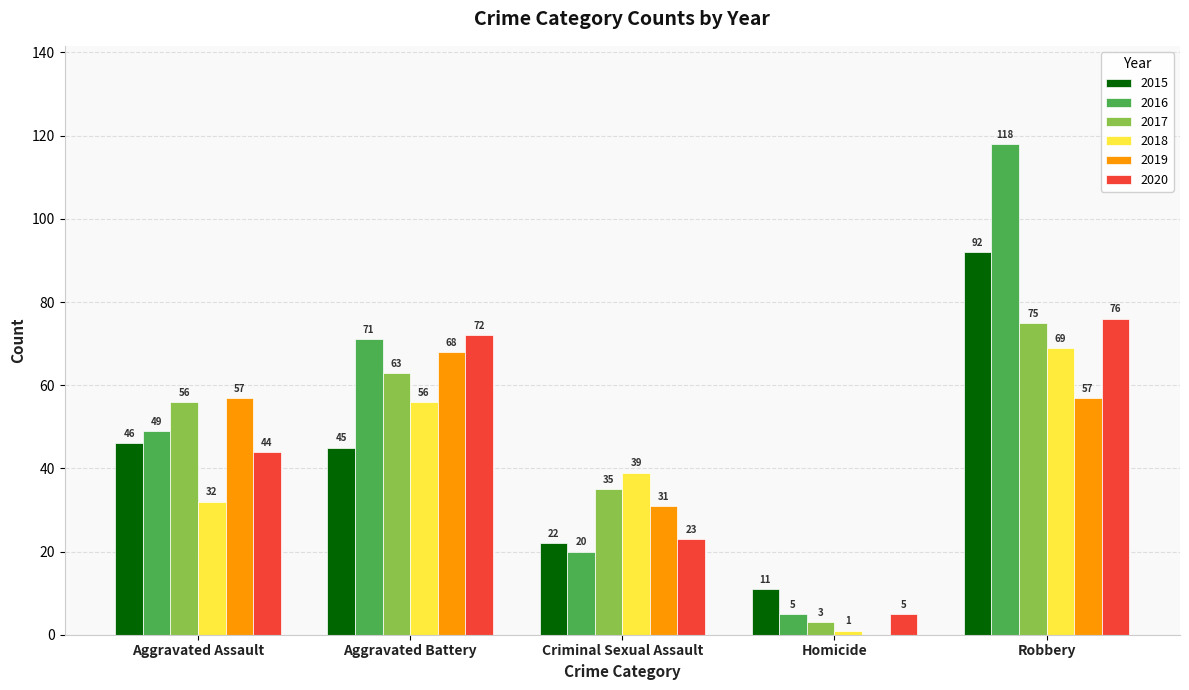

Reading left to right, extract all data points from this chart.

2015: Aggravated Assault=46	Aggravated Battery=45	Criminal Sexual Assault=22	Homicide=11	Robbery=92
2016: Aggravated Assault=49	Aggravated Battery=71	Criminal Sexual Assault=20	Homicide=5	Robbery=118
2017: Aggravated Assault=56	Aggravated Battery=63	Criminal Sexual Assault=35	Homicide=3	Robbery=75
2018: Aggravated Assault=32	Aggravated Battery=56	Criminal Sexual Assault=39	Homicide=1	Robbery=69
2019: Aggravated Assault=57	Aggravated Battery=68	Criminal Sexual Assault=31	Homicide=0	Robbery=57
2020: Aggravated Assault=44	Aggravated Battery=72	Criminal Sexual Assault=23	Homicide=5	Robbery=76